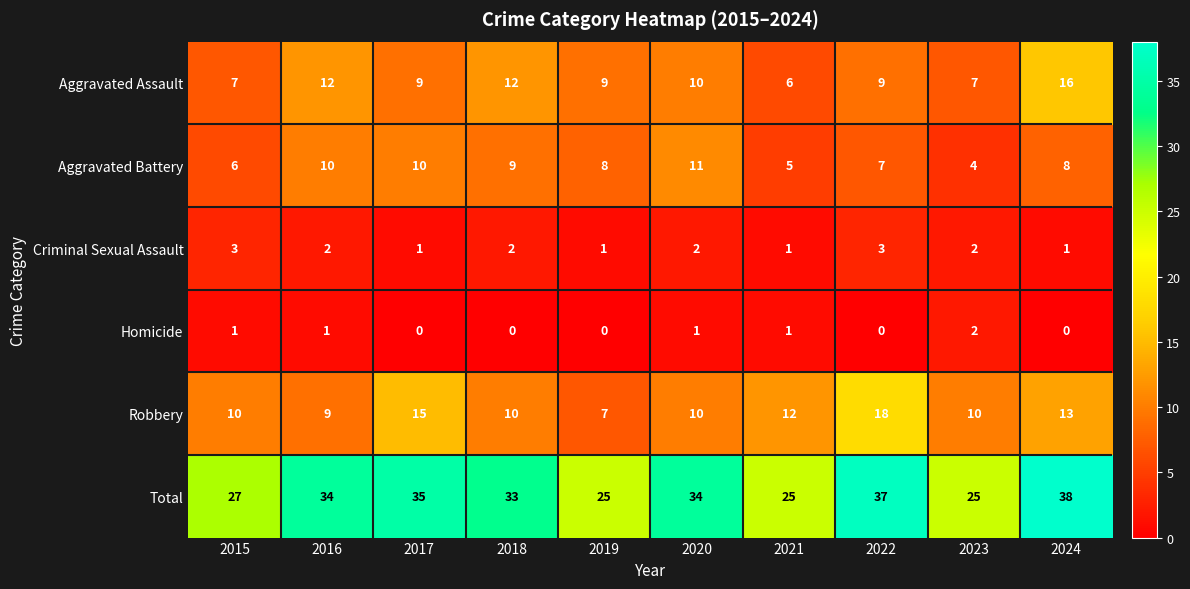

Which series has the largest total across all categories?

Total